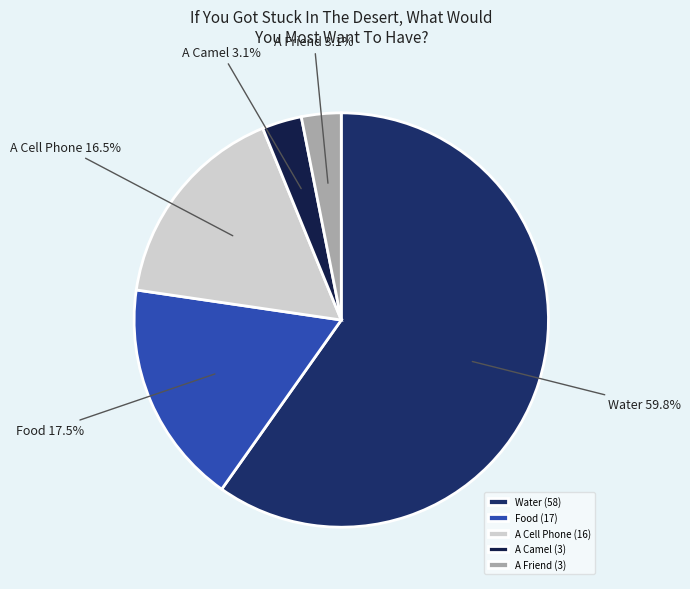

What percentage is the Water slice, to the nearest percent?

60%